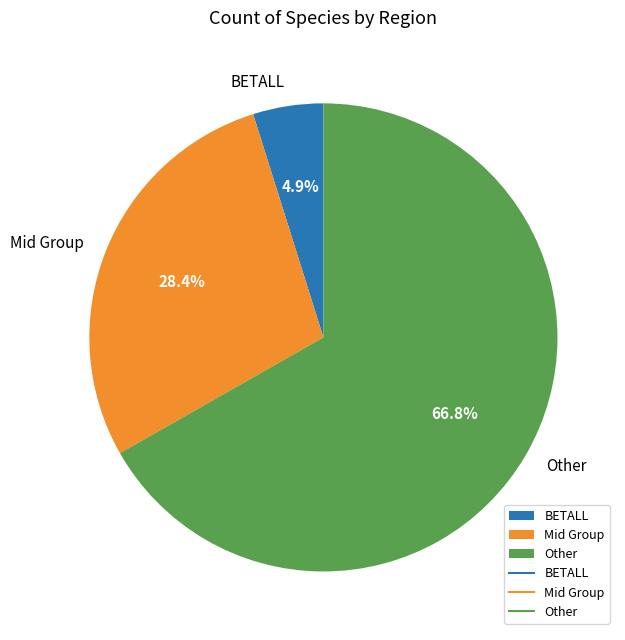

Does Mid Group represent more than half of the total?

No